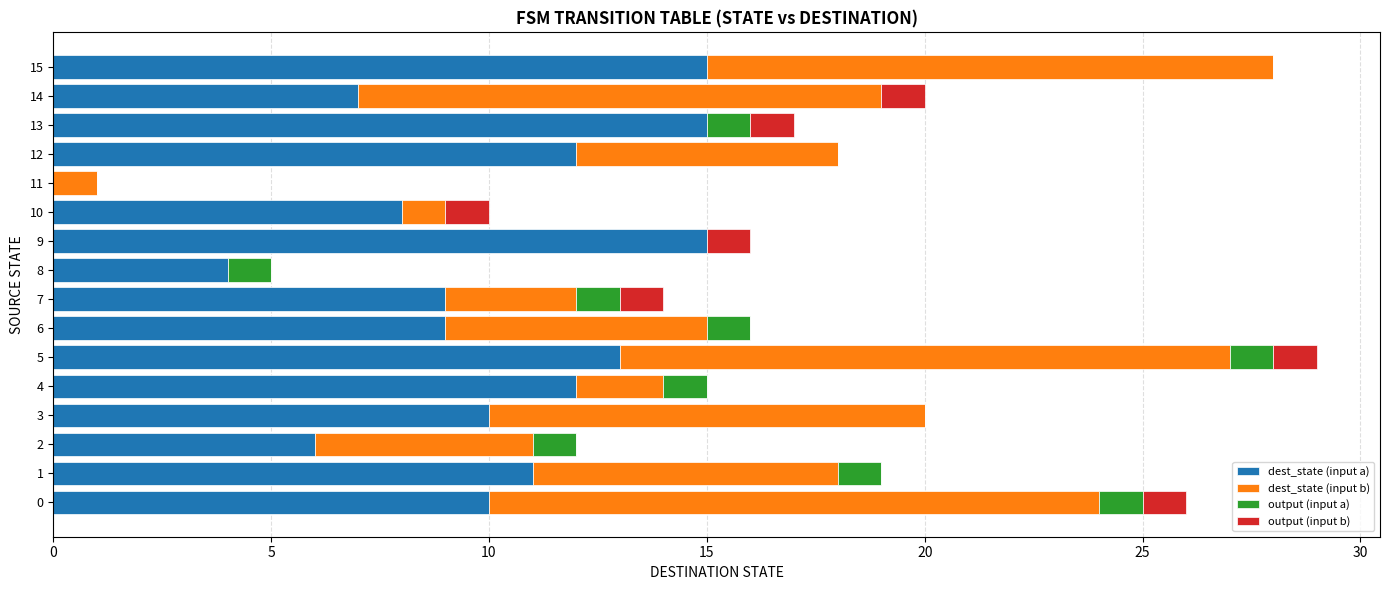

The value of dest_state (input a) at 15 is 15. True or false?

True